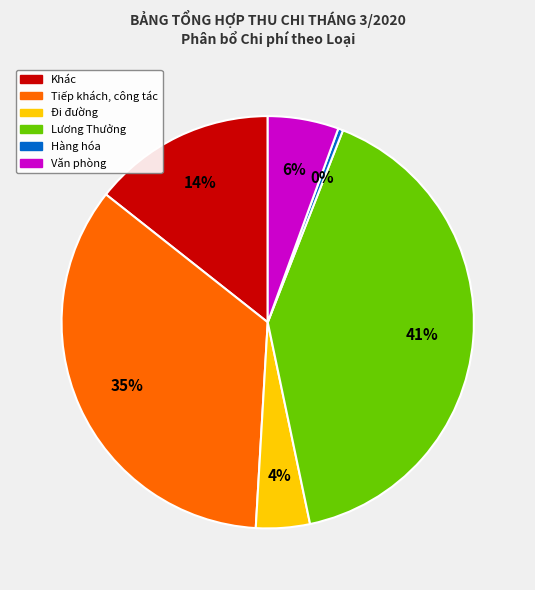

How many segments does this pie chart have?

6